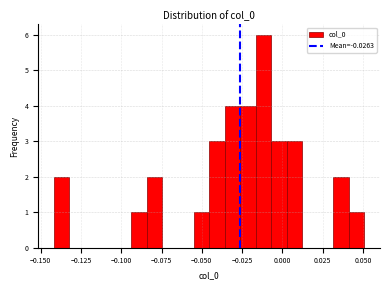

Around what value on the x-axis is the tallest bar? Give the approximate position of its centre, as read against the axis.

-0.010